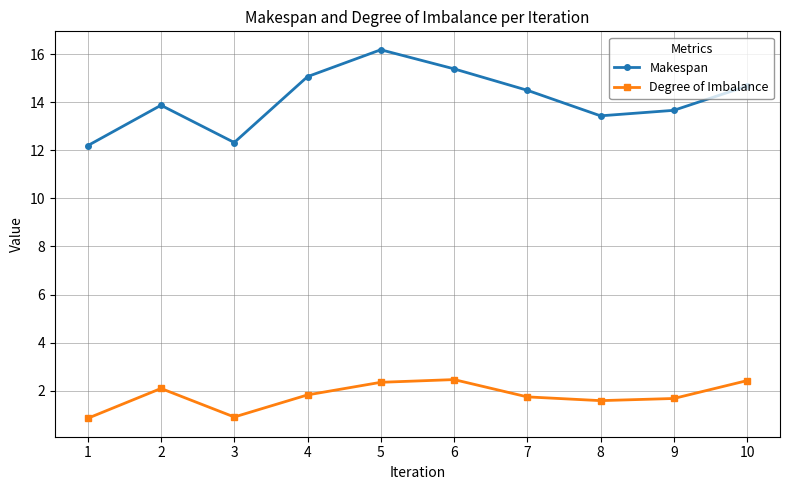

Is the value of Degree of Imbalance at 1 greater than the value of Makespan at 4?

No